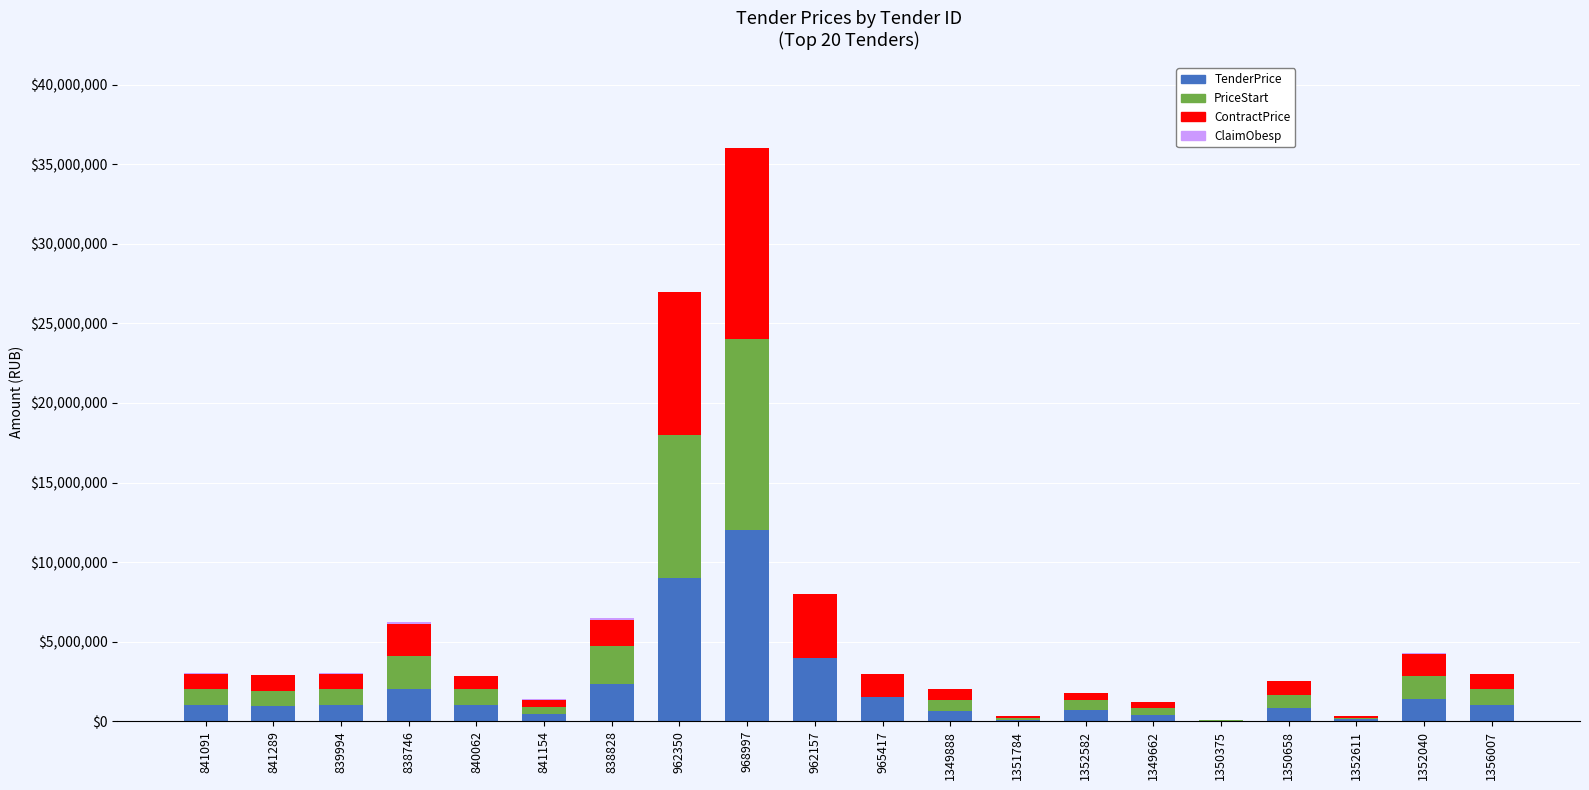

At which category is the sum across all series the highest?

968997